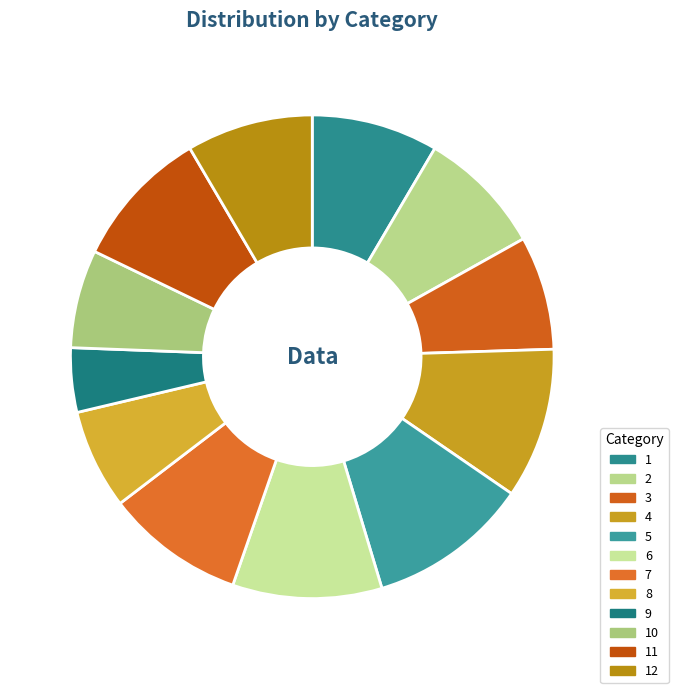

Count the number of slices in the pie.

12